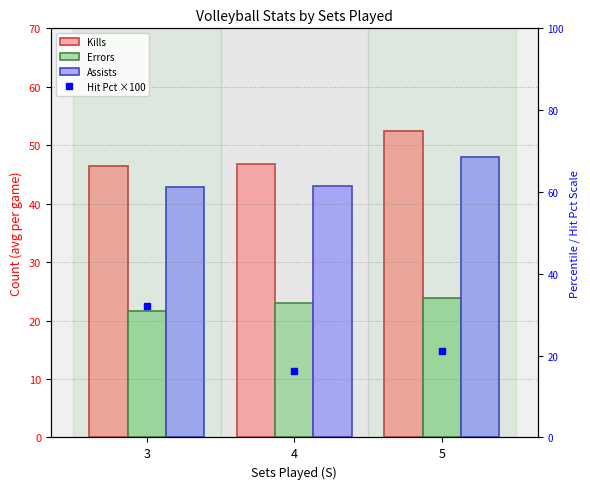

At which label is Assists closest to 45?

4